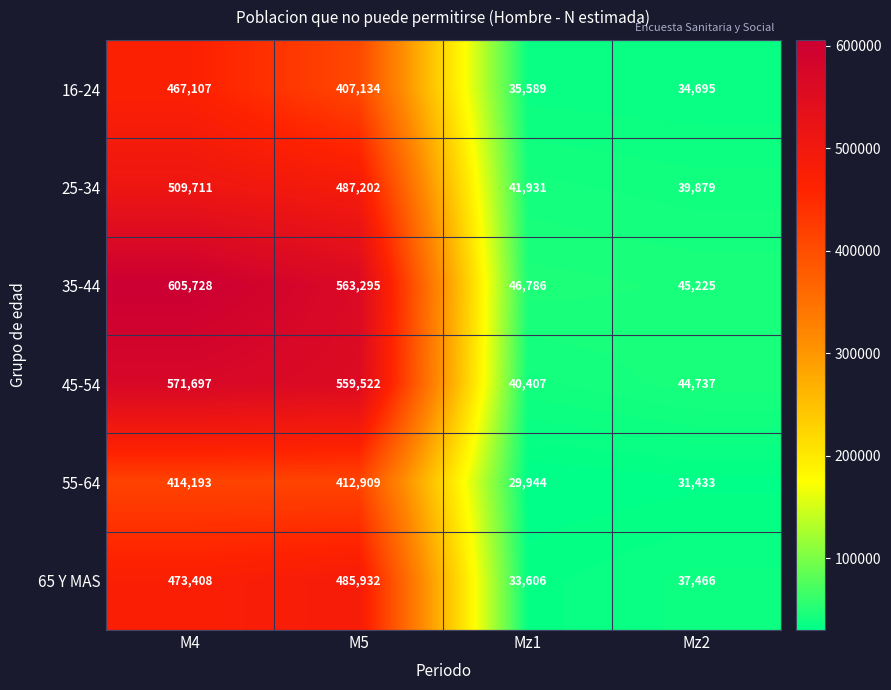

At how many categories does at least one series exceed 343712?

2